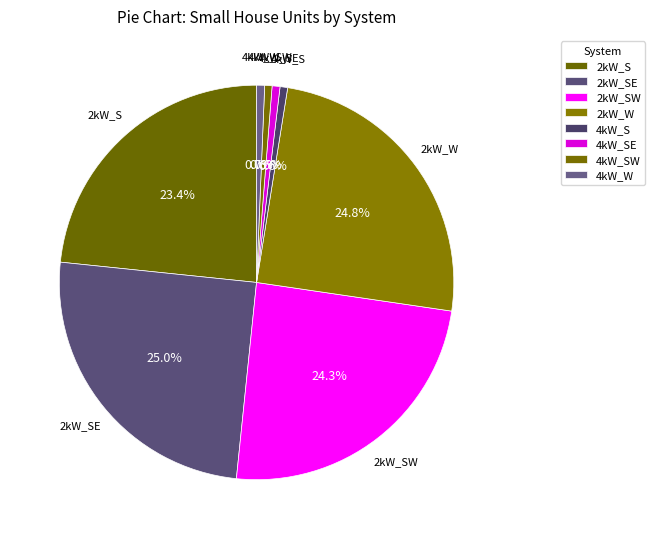

Is there any slice that represents more than half of the pie?

No